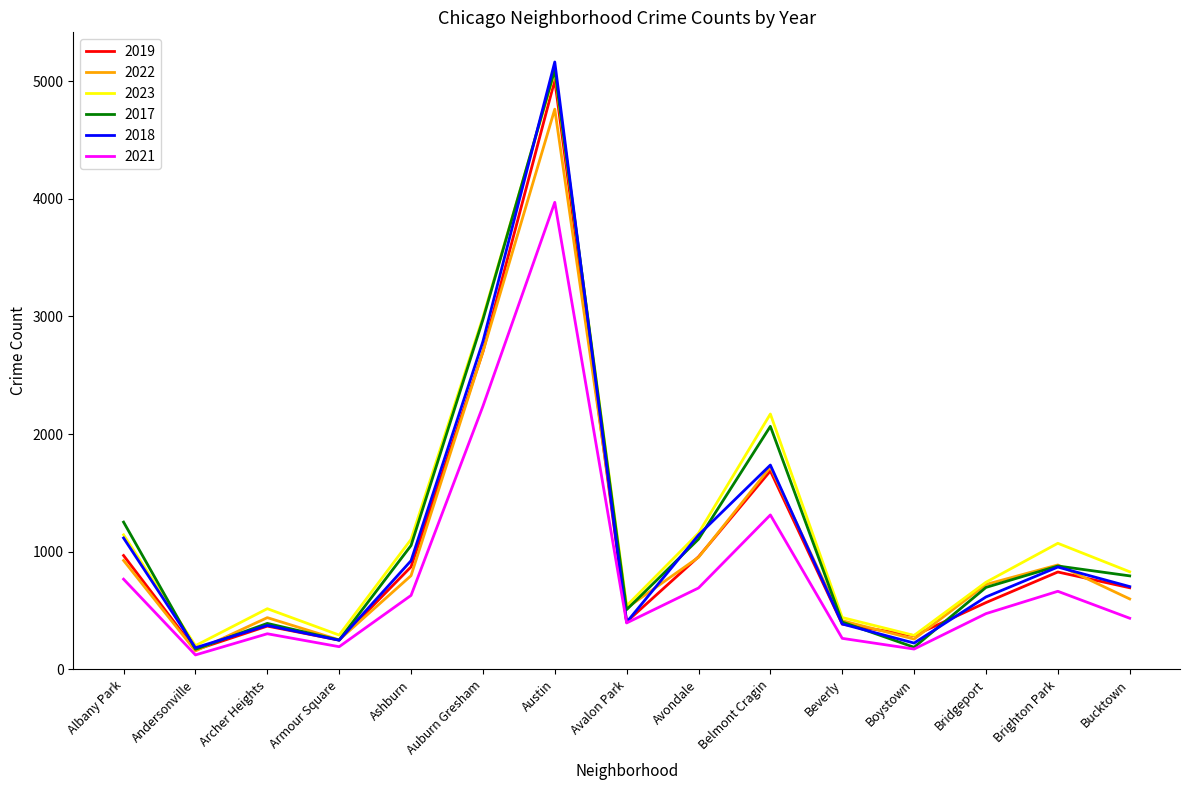

How many interior local peaks does the 2023 series have?

4